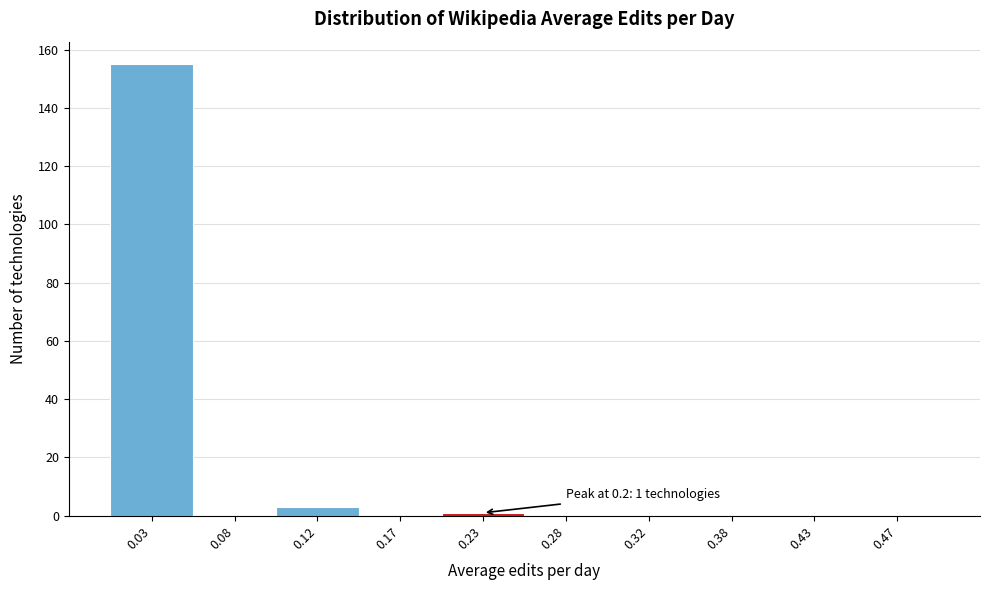

Which range on the x-axis has the tallest bar?

0.00 to 0.05